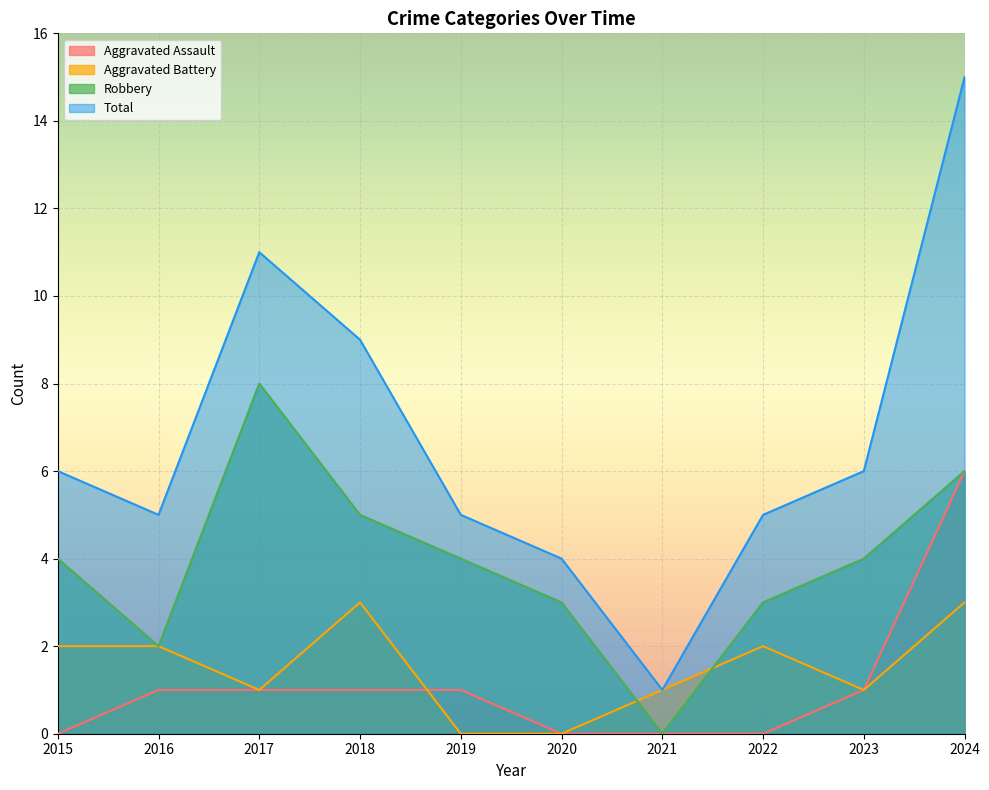

Reading left to right, list all the values displayed in this chart.

Aggravated Assault: 2015=0	2016=1	2017=1	2018=1	2019=1	2020=0	2021=0	2022=0	2023=1	2024=6
Aggravated Battery: 2015=2	2016=2	2017=1	2018=3	2019=0	2020=0	2021=1	2022=2	2023=1	2024=3
Robbery: 2015=4	2016=2	2017=8	2018=5	2019=4	2020=3	2021=0	2022=3	2023=4	2024=6
Total: 2015=6	2016=5	2017=11	2018=9	2019=5	2020=4	2021=1	2022=5	2023=6	2024=15